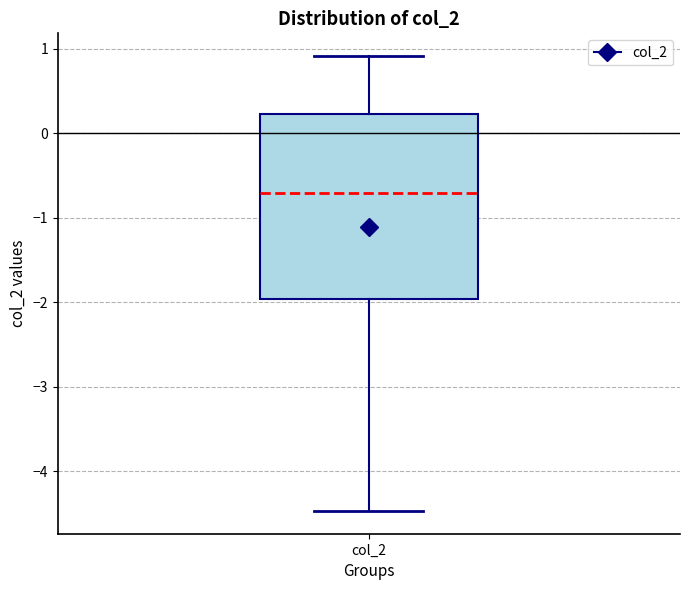

Where does the upper whisker of the box for col_2 end on the y-axis? The values are not printed on the chart, so give them approximately, as read against the axis.

0.9